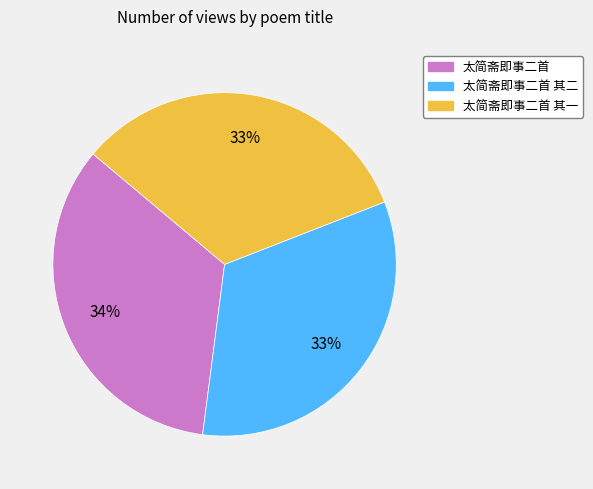

To the nearest percent, what is the average slice percentage?

33%